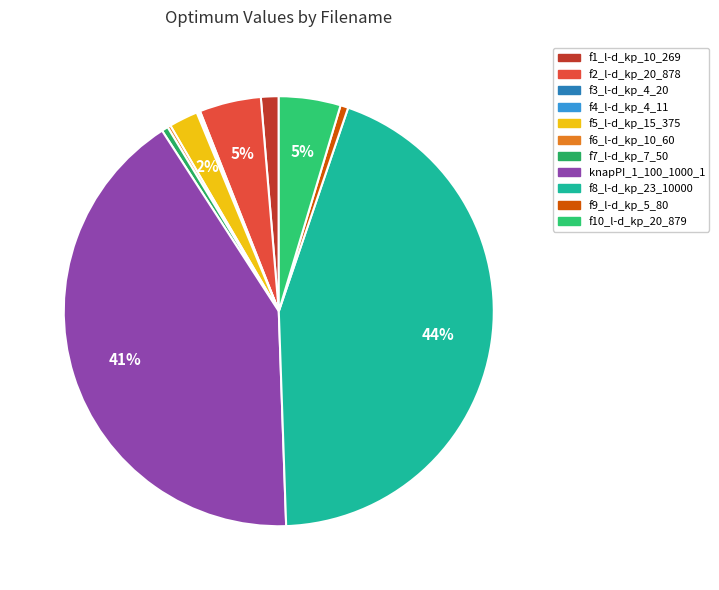

What is the largest slice in the pie chart?

f8_l-d_kp_23_10000